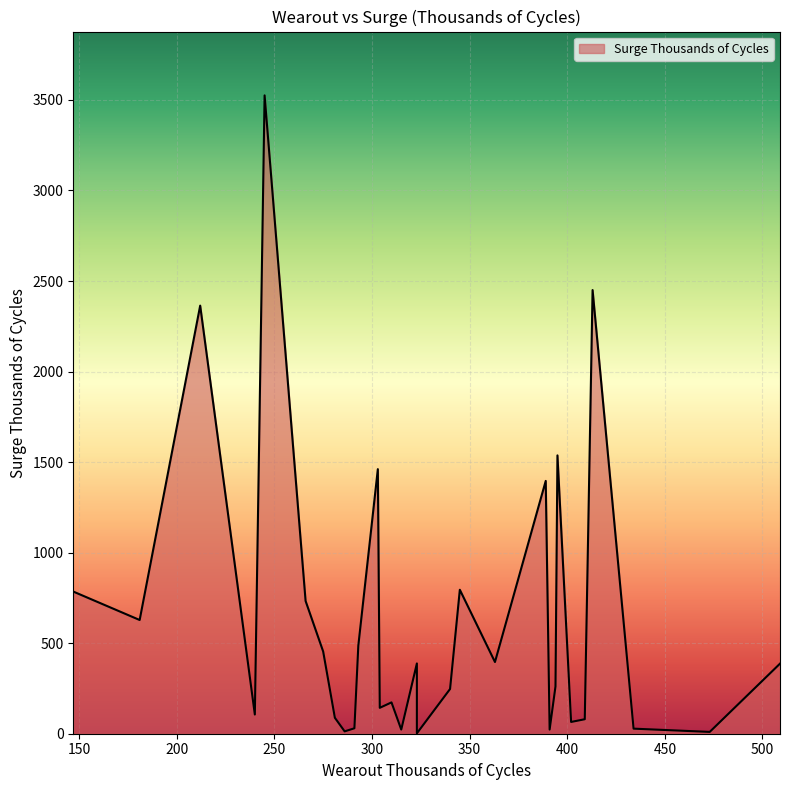

At which label is the value closest to 1763?

395